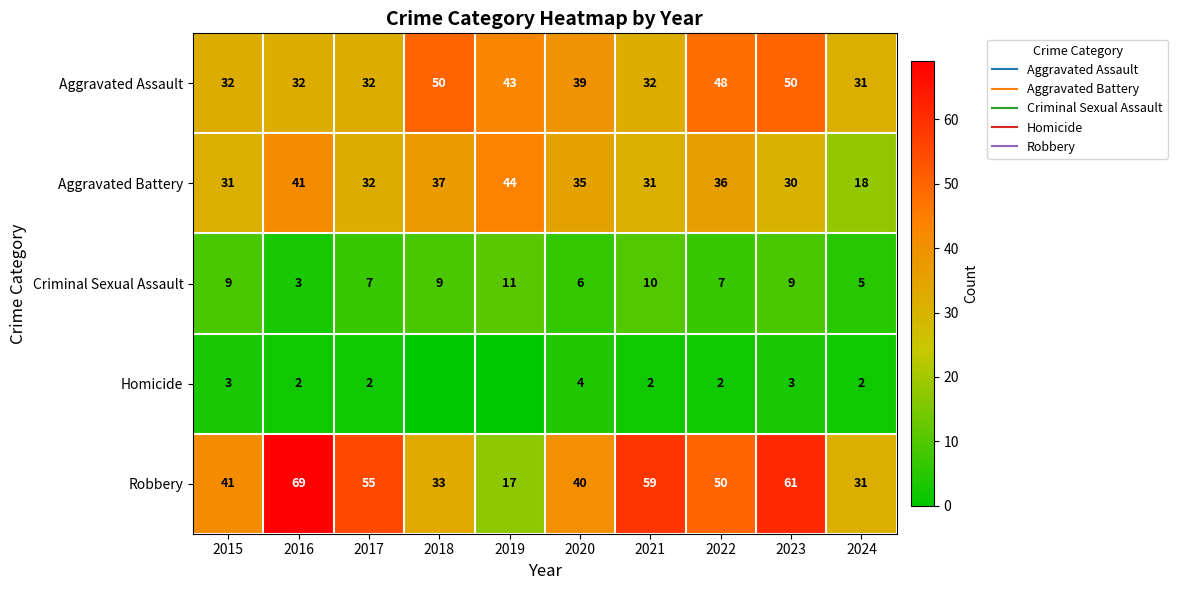

Between 2023 and 2019, which is larger?

2023